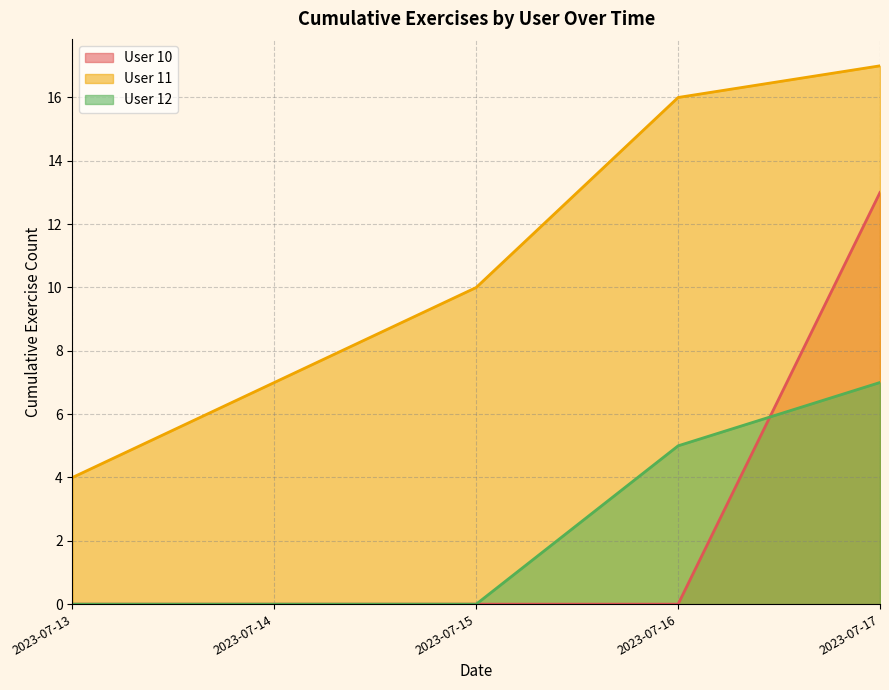

How many lines are shown in the chart?

3